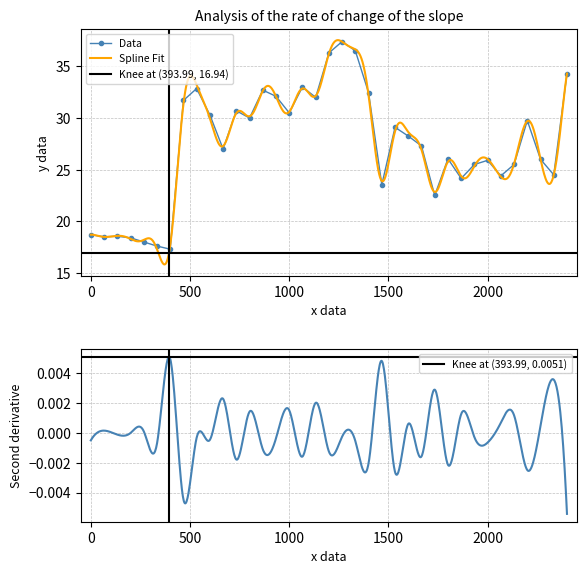

What is the highest value of the Data series?

37.4